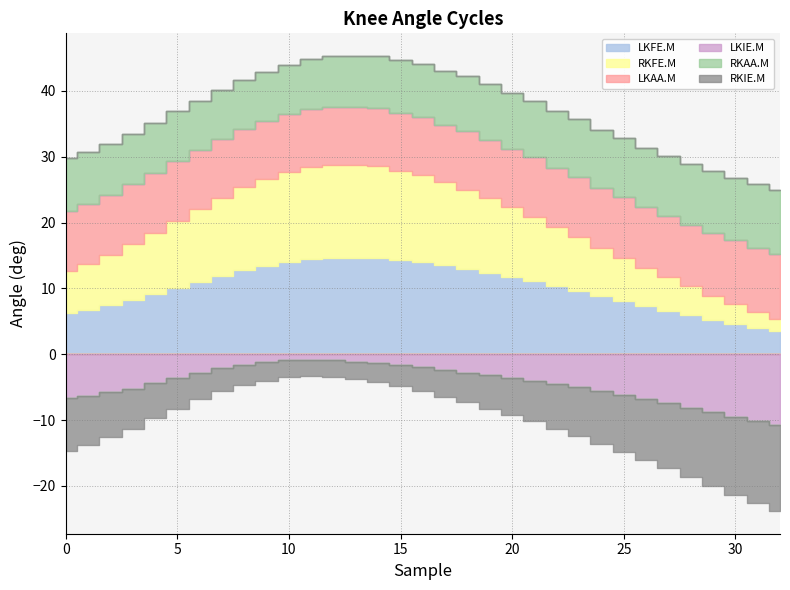

Reading right to left, transcribe all the data shown in this chart.

LKFE.M: 3.5	4.0	4.6	5.2	5.9	6.6	7.3	8.1	8.8	9.6	10.3	11.1	11.8	12.4	13.0	13.5	14.0	14.3	14.6	14.6	14.6	14.4	14.0	13.4	12.8	11.9	11.0	10.1	9.2	8.3	7.5	6.8	6.3
RKFE.M: 1.9	2.5	3.1	3.7	4.4	5.1	5.8	6.6	7.4	8.2	9.0	9.8	10.5	11.3	12.0	12.6	13.2	13.6	14.0	14.1	14.2	14.0	13.7	13.2	12.6	11.9	11.1	10.2	9.3	8.4	7.6	6.9	6.4
LKAA.M: 9.8	9.7	9.6	9.5	9.4	9.3	9.3	9.2	9.1	9.1	9.0	9.0	8.9	8.9	8.9	8.8	8.8	8.8	8.8	8.8	8.8	8.8	8.8	8.8	8.8	8.9	8.9	9.0	9.0	9.1	9.1	9.1	9.1
LKIE.M: -10.8	-10.2	-9.5	-8.8	-8.1	-7.4	-6.8	-6.2	-5.6	-5.0	-4.5	-4.0	-3.6	-3.2	-2.8	-2.4	-2.0	-1.6	-1.3	-1.1	-0.9	-0.8	-0.9	-1.2	-1.6	-2.1	-2.8	-3.6	-4.4	-5.2	-5.8	-6.4	-6.7
RKAA.M: 9.7	9.6	9.5	9.4	9.2	9.1	9.0	8.9	8.8	8.8	8.7	8.6	8.5	8.4	8.3	8.2	8.1	8.0	7.9	7.8	7.7	7.6	7.5	7.5	7.5	7.5	7.5	7.6	7.6	7.7	7.8	7.9	8.0
RKIE.M: -13.0	-12.4	-11.8	-11.2	-10.5	-9.9	-9.3	-8.6	-8.0	-7.4	-6.8	-6.2	-5.6	-5.1	-4.5	-4.1	-3.6	-3.2	-2.9	-2.7	-2.5	-2.5	-2.6	-2.8	-3.1	-3.5	-4.0	-4.7	-5.3	-6.1	-6.8	-7.4	-8.0